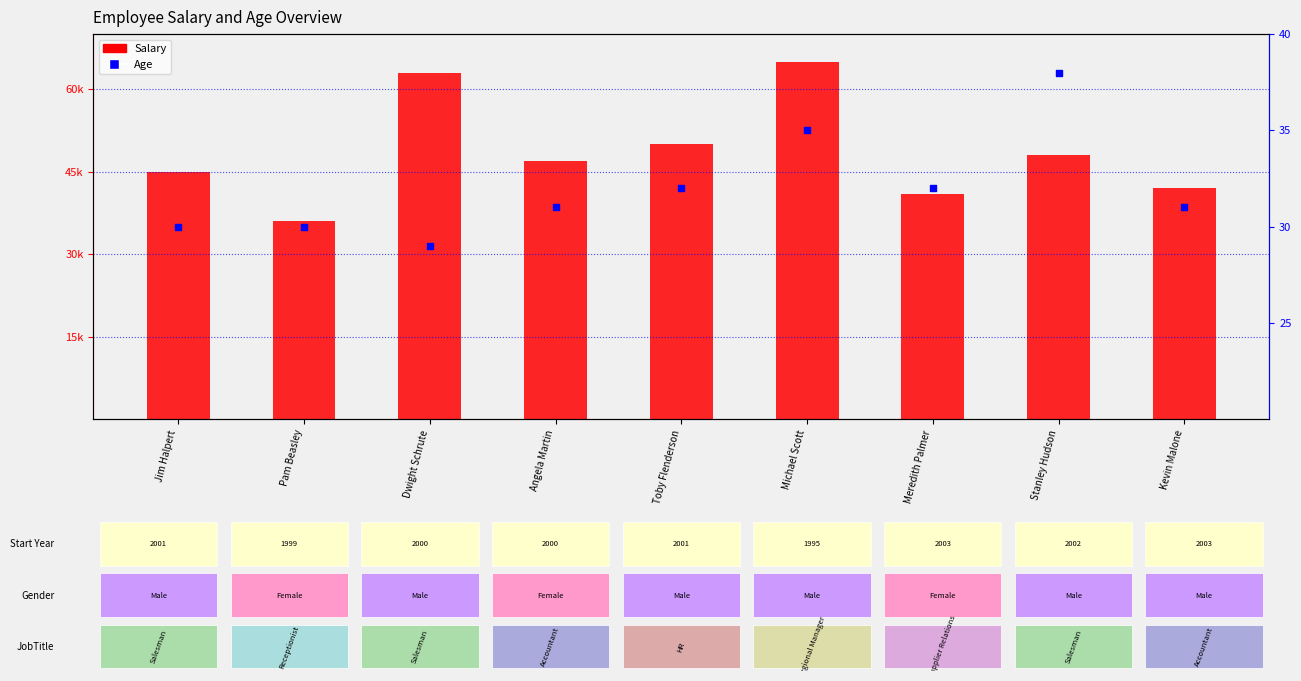

Which series has the largest Y range (max minus min)?

Salary